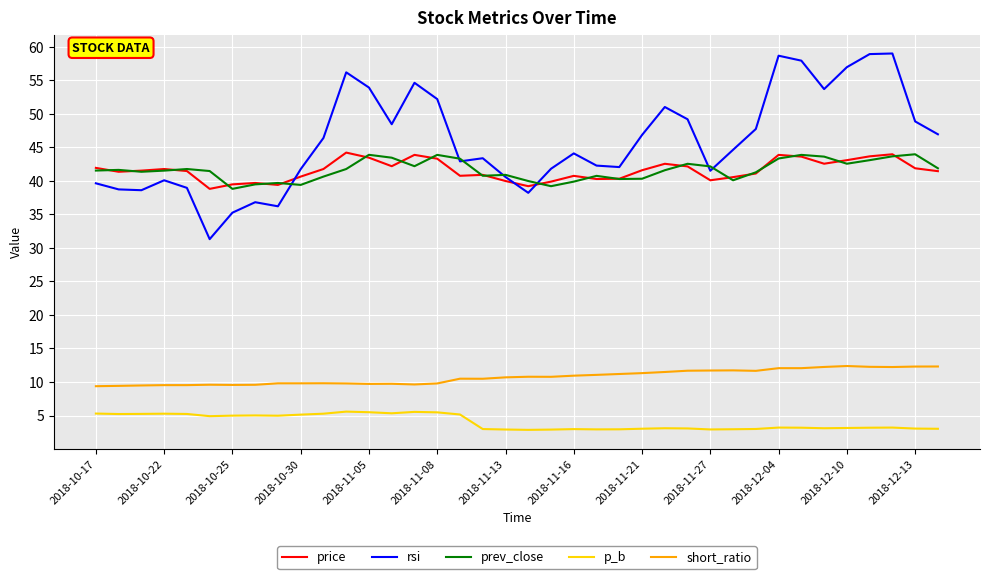

Count the number of data series in this chart.

5